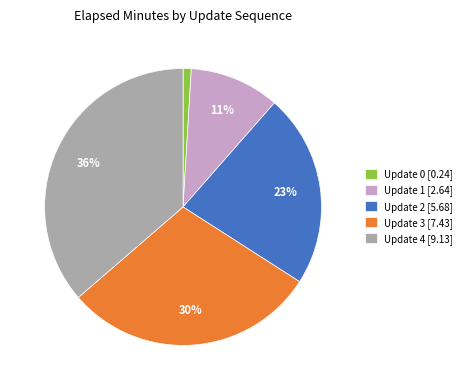

Do Update 4 [9.13] and Update 2 [5.68] together represent more than half of the pie?

Yes